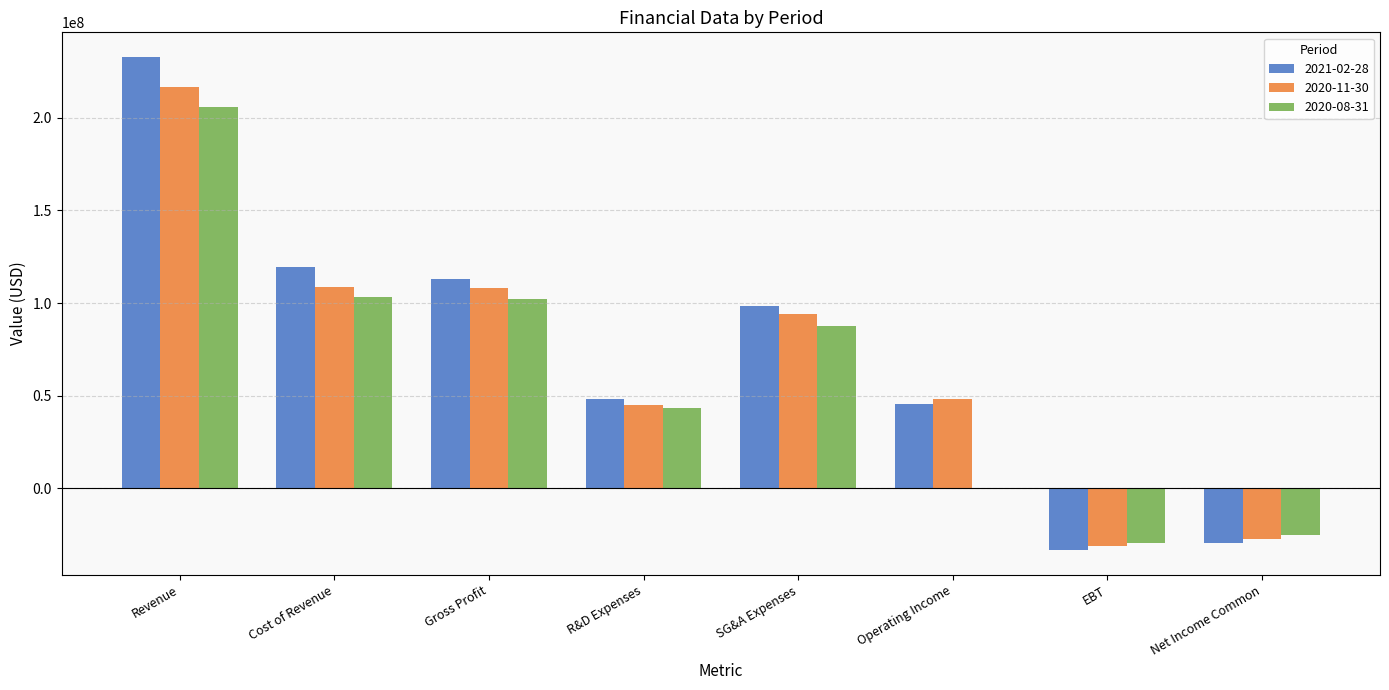

Which series has the largest total across all categories?

2021-02-28